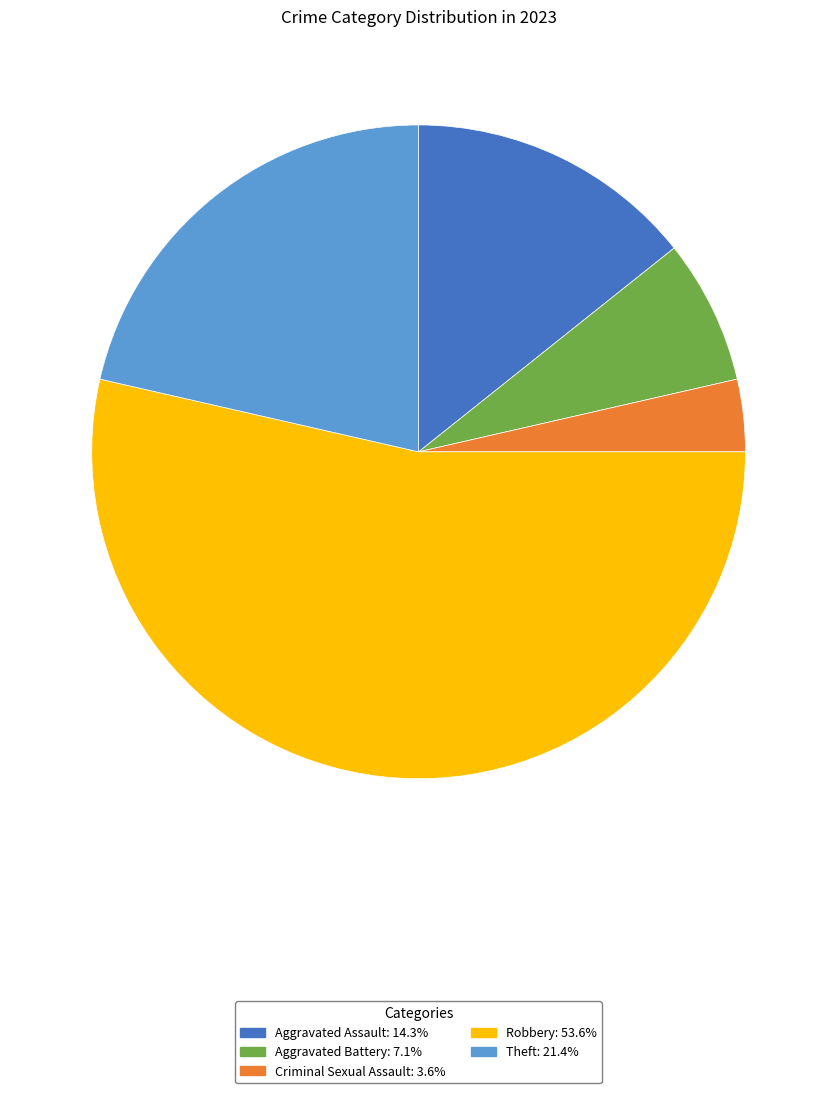

True or false: Theft accounts for 21% of the total.

True